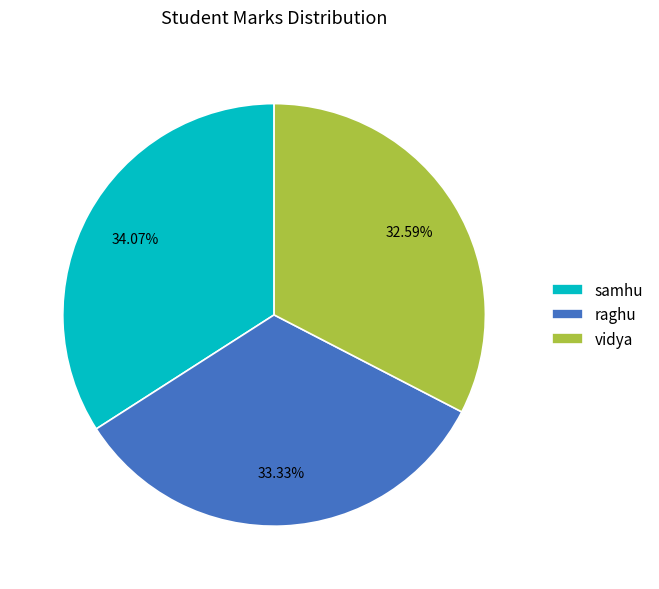

True or false: raghu accounts for 33% of the total.

True